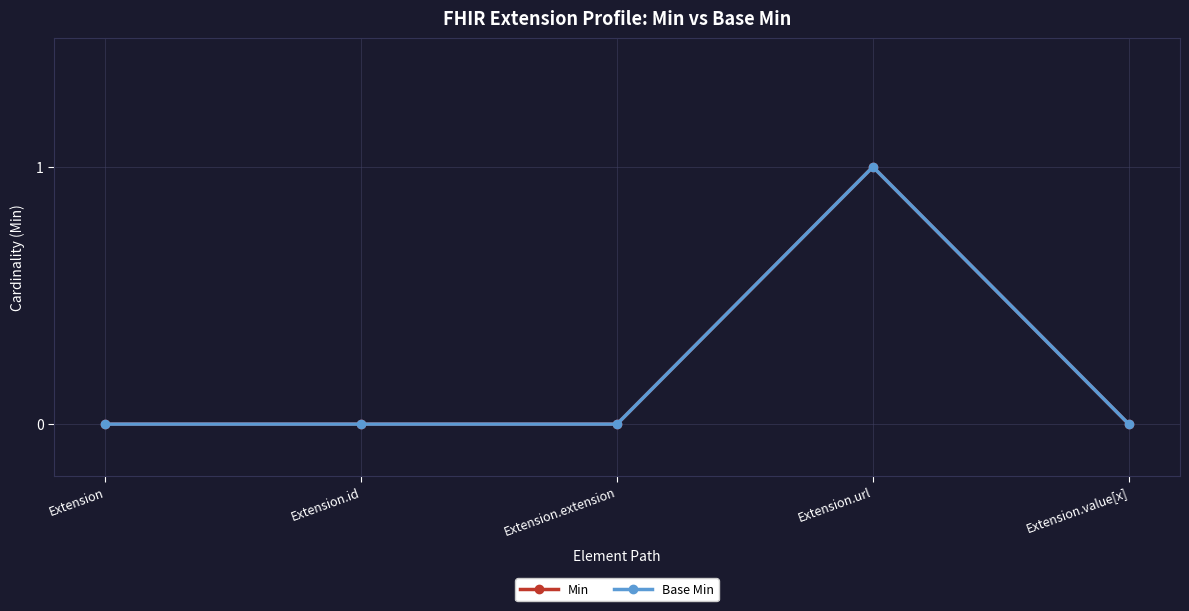

Is this an area chart (filled region under the line)?

No